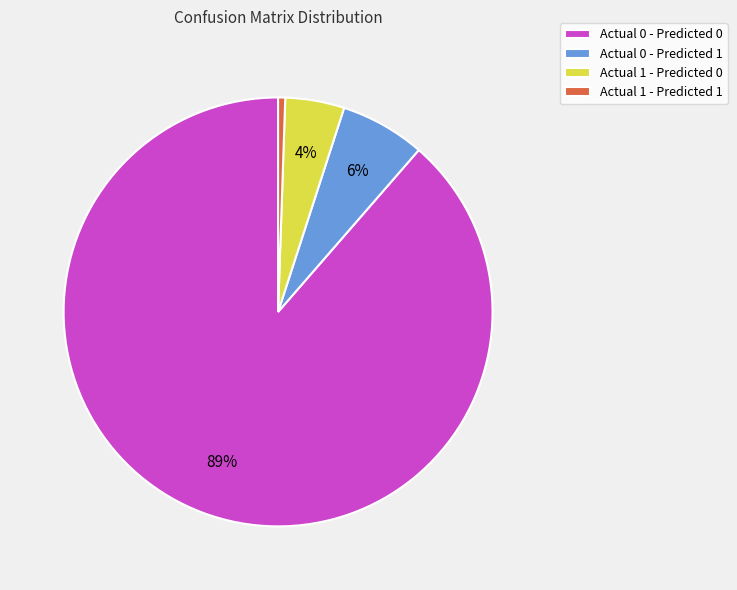

Which has a higher value, Actual 1 - Predicted 1 or Actual 0 - Predicted 0?

Actual 0 - Predicted 0